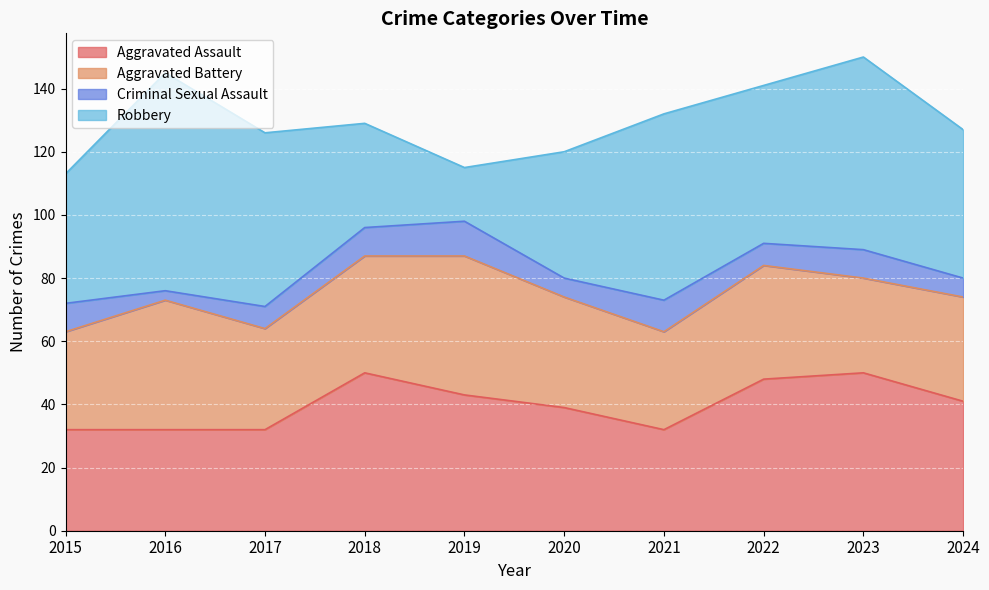

Does the chart display data point markers on the line(s)?

No